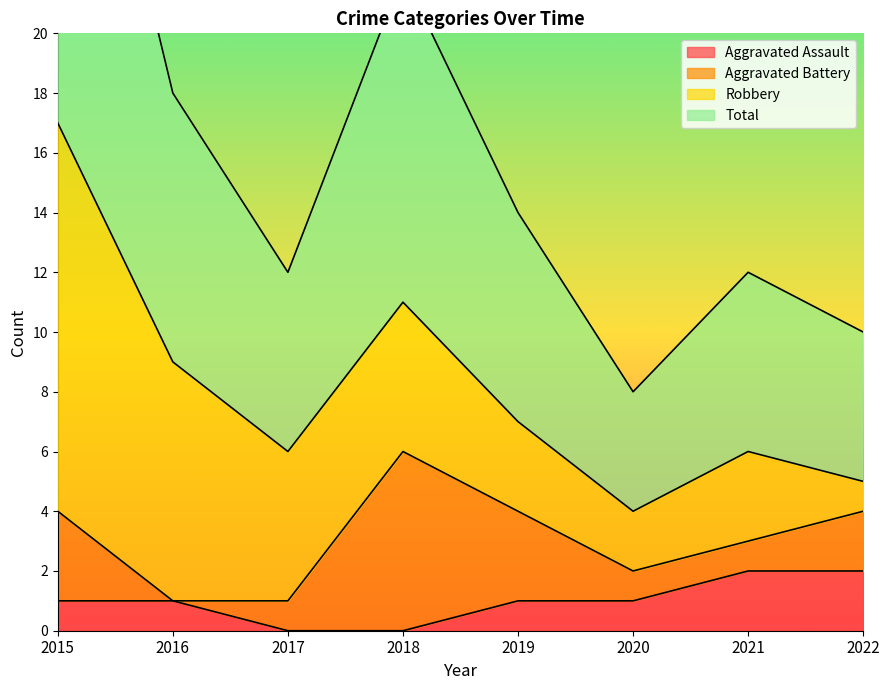

Is it true that Aggravated Assault equals 2 at 2020?

False